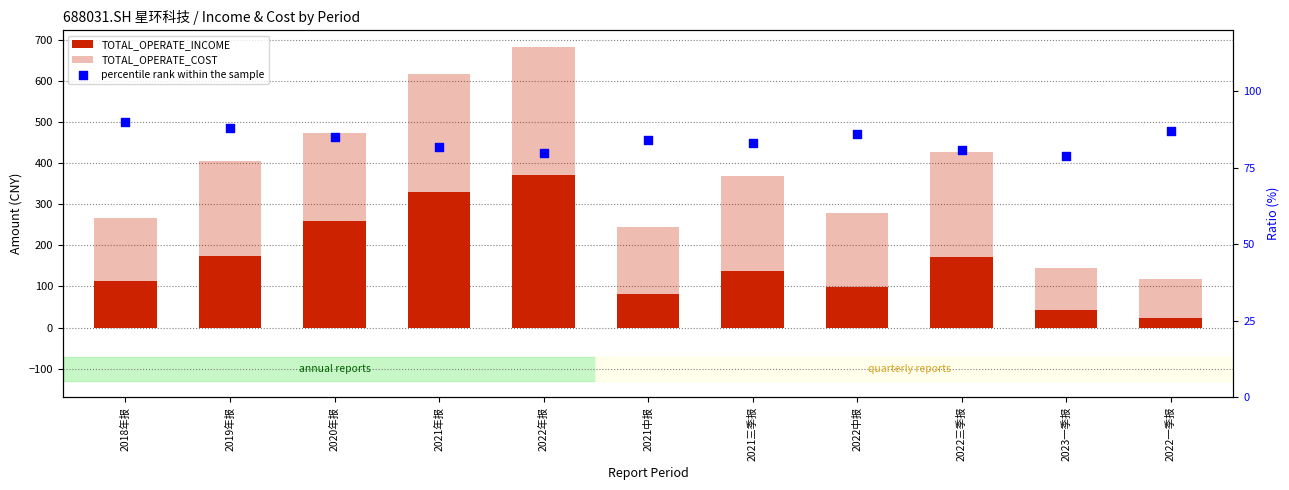

Which series reaches the minimum Y coordinate?

TOTAL_OPERATE_INCOME